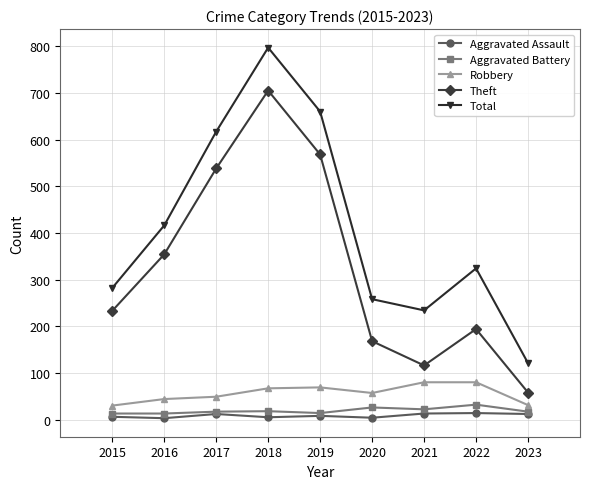

What is the value of the Total point at the 2nd from the left?

416